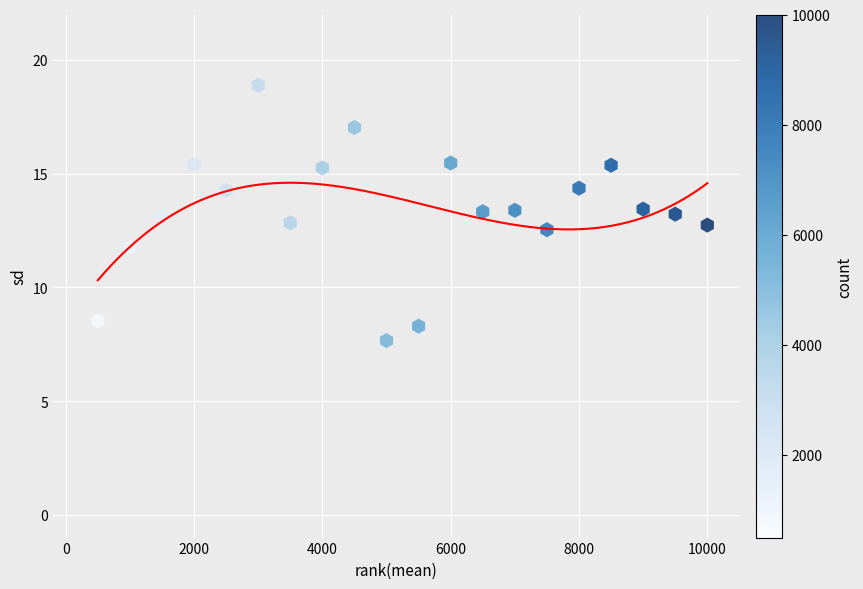

What is the range of Y values (max minus min)?

11.2